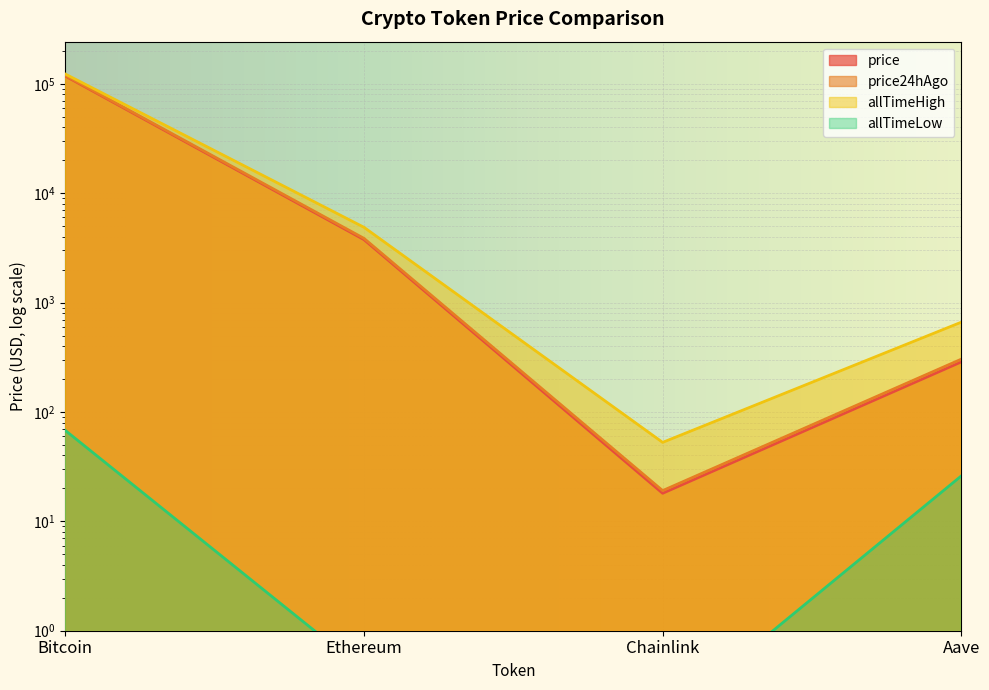

Which series has the largest total across all categories?

allTimeHigh